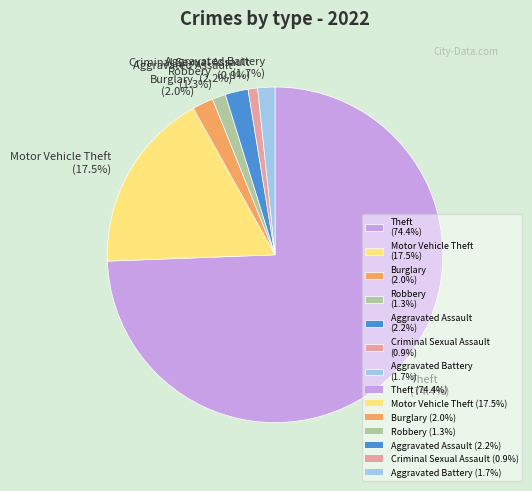

What is the ratio of the value at Criminal Sexual Assault to the value at Robbery?

0.7